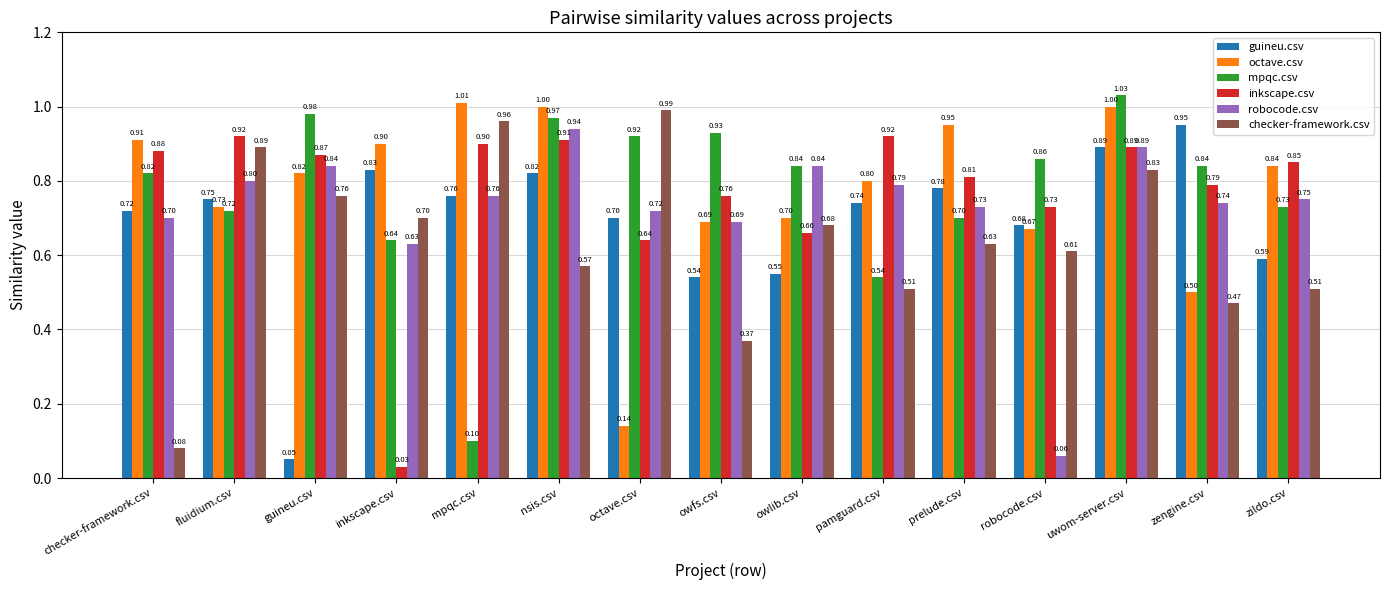

Read the mpqc.csv value at owlib.csv.

0.8